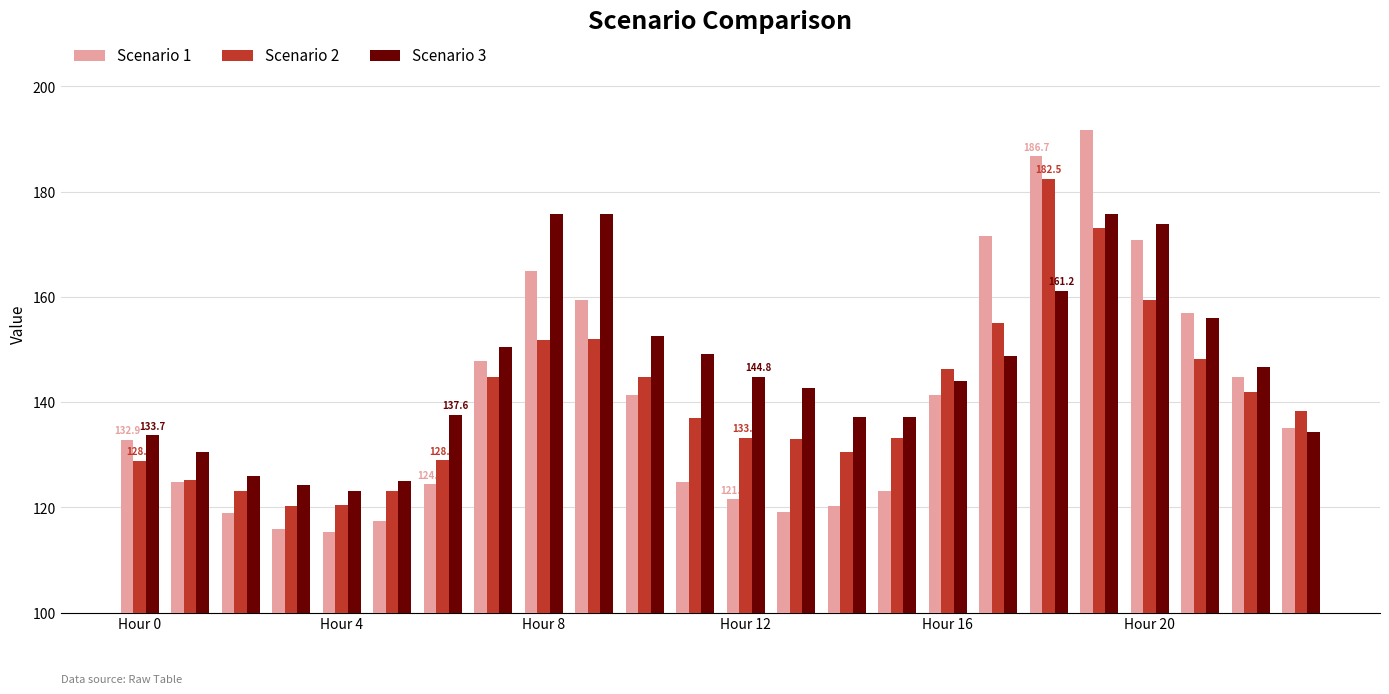

How many bars are there in total?

72